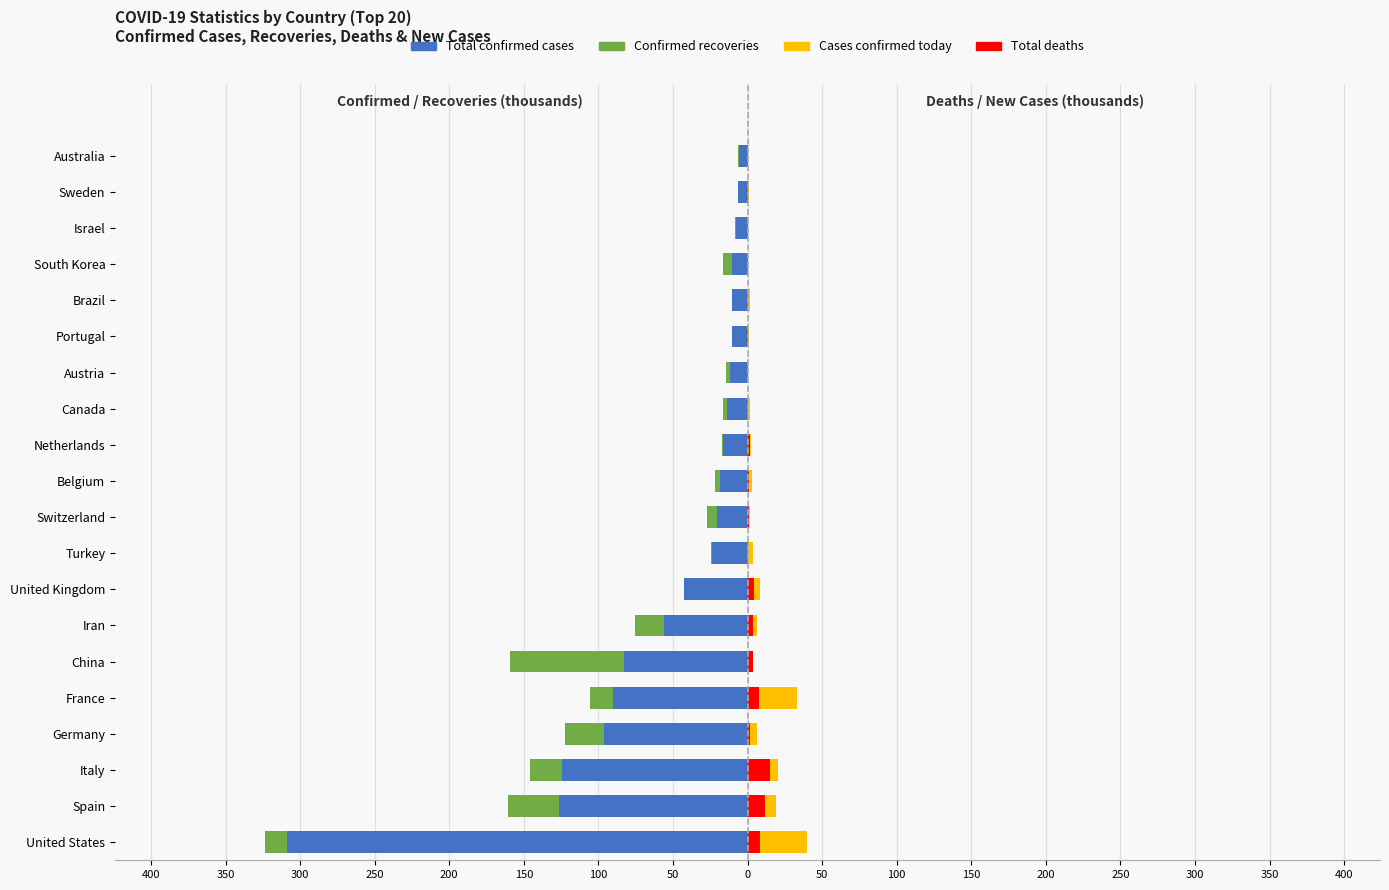

At how many categories does at least one series exceed -22?

20